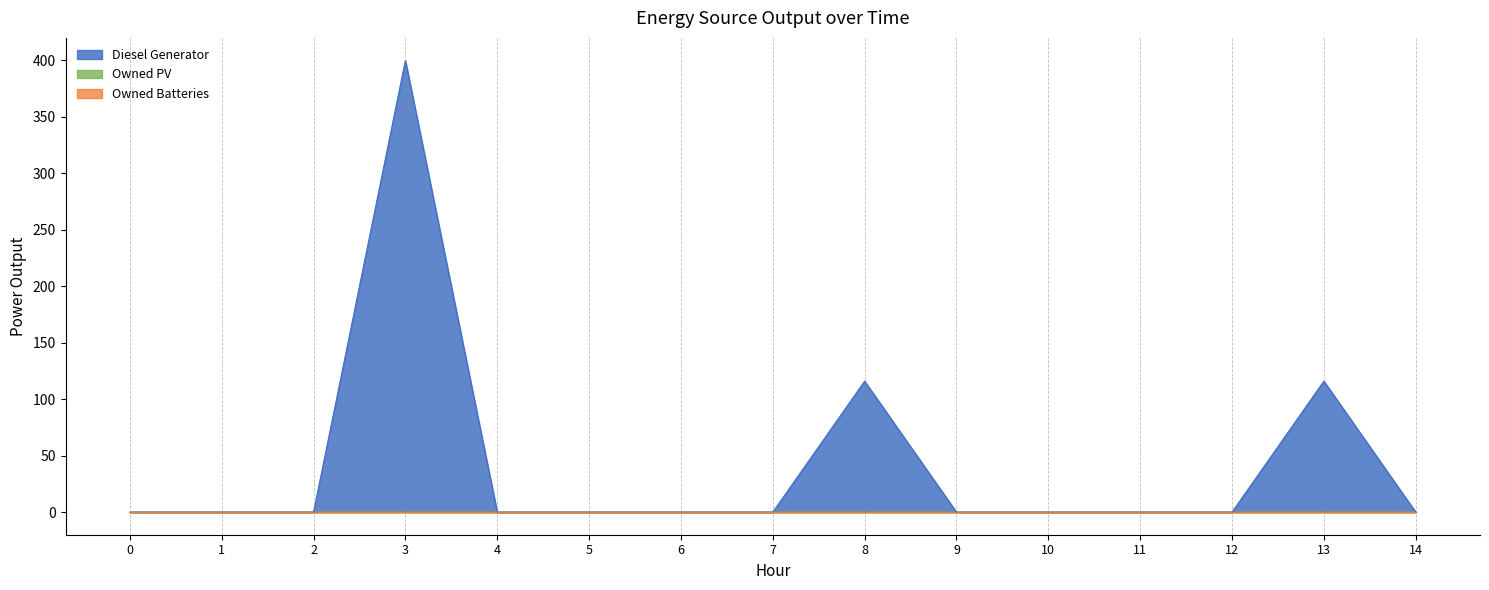

Reading right to left, list all the values displayed in this chart.

Diesel Generator: 0	116	0	0	0	0	116	0	0	0	0	400	0	0	0
Owned PV: 0	0	0	0	0	0	0	0	0	0	0	0	0	0	0
Owned Batteries: 0	0	0	0	0	0	0	0	0	0	0	0	0	0	0